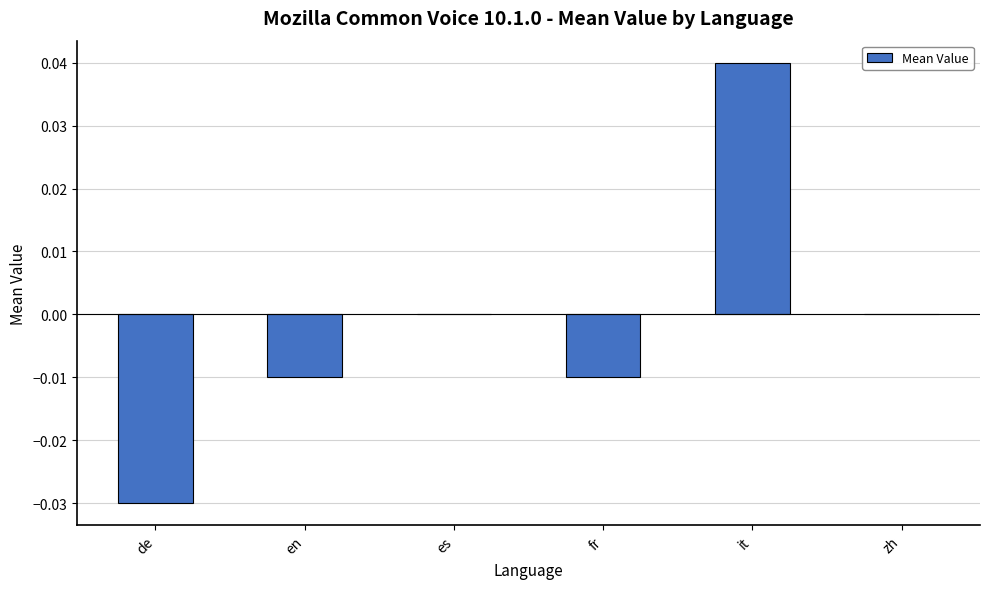

Count the number of data series in this chart.

1